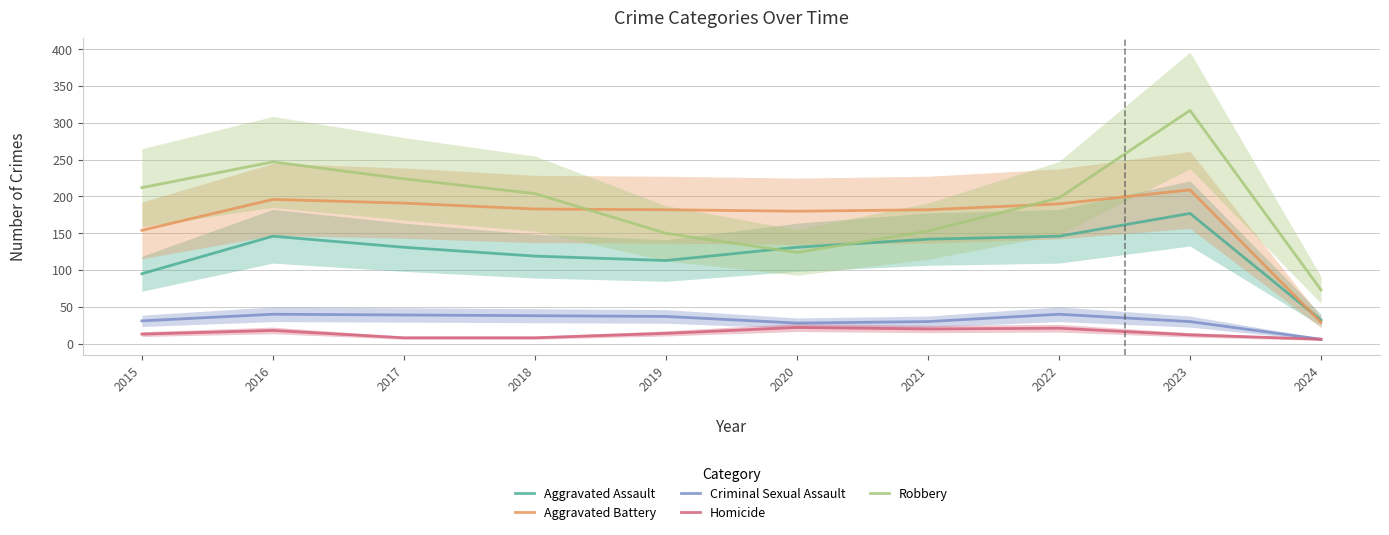

True or false: Aggravated Assault and Criminal Sexual Assault cross at least once.

False